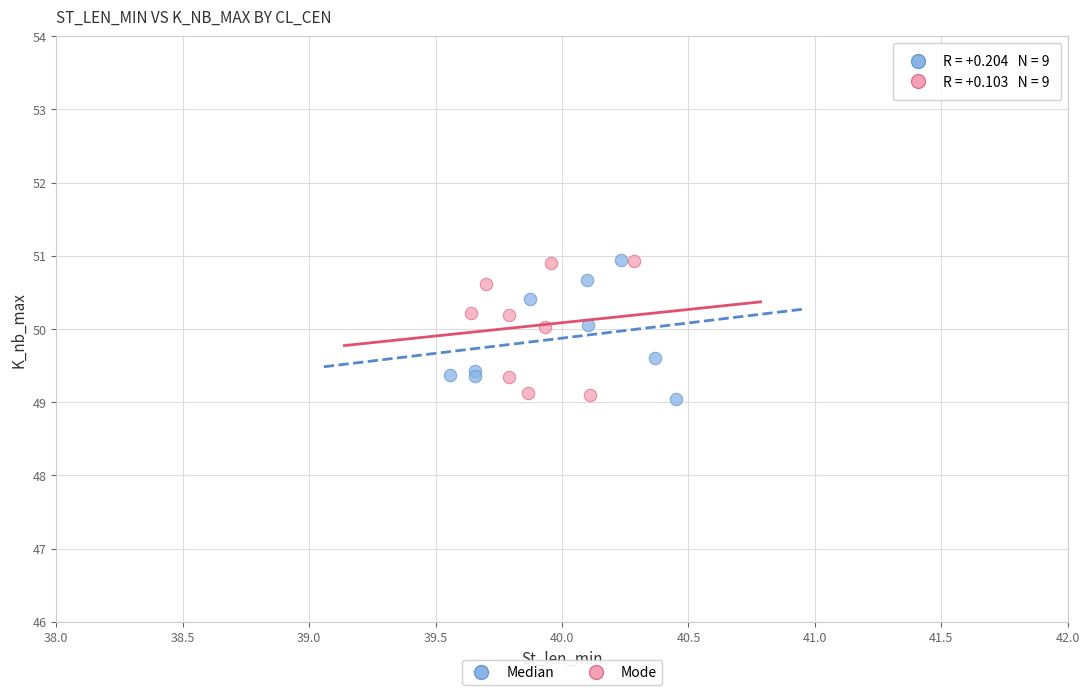

What are all the series names shown in the legend?

Median, Mode